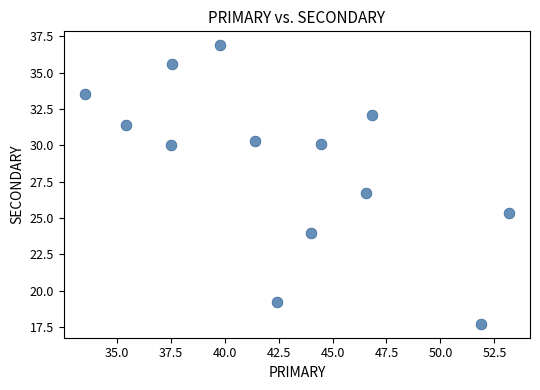

What is the range of Y values (max minus min)?

19.2